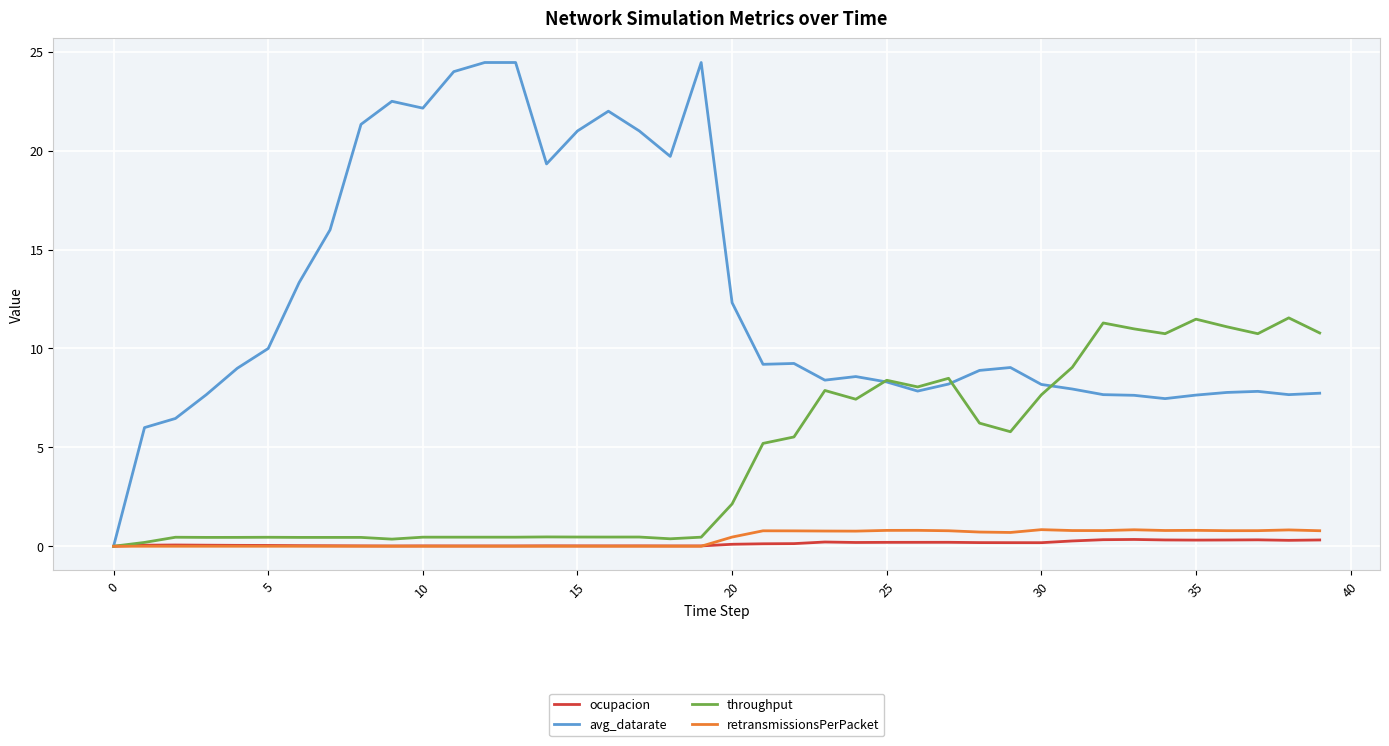

What is the maximum value for avg_datarate?

24.5